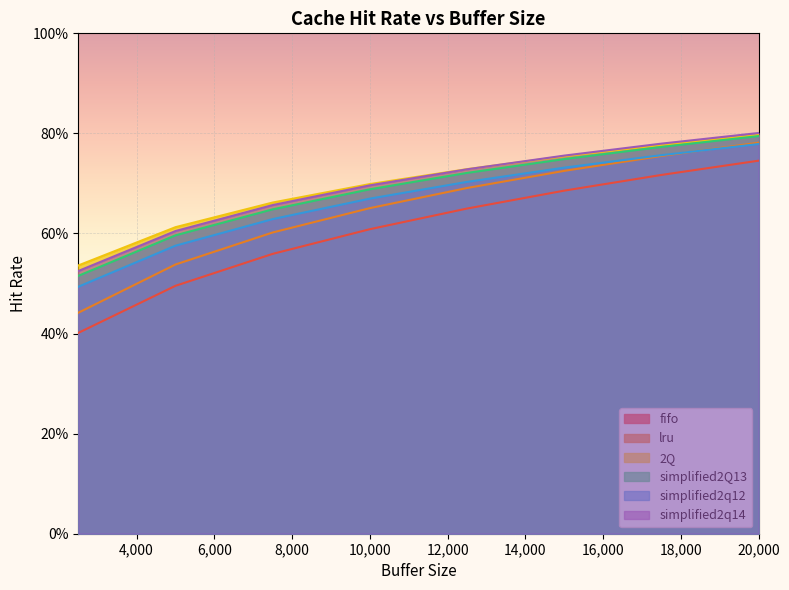

What is the label of the 5th point from the left?

12500.0